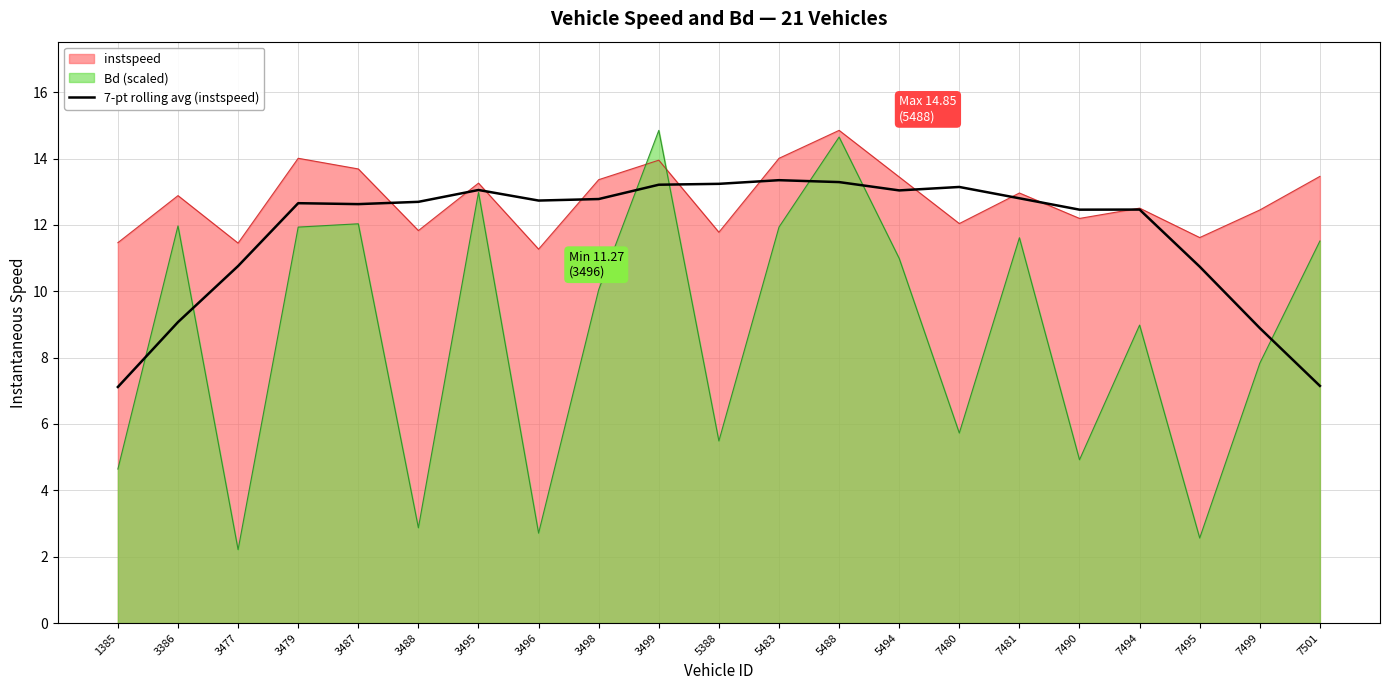

Between 3499 and 7490, which series saw the biggest shift?

Bd (scaled)